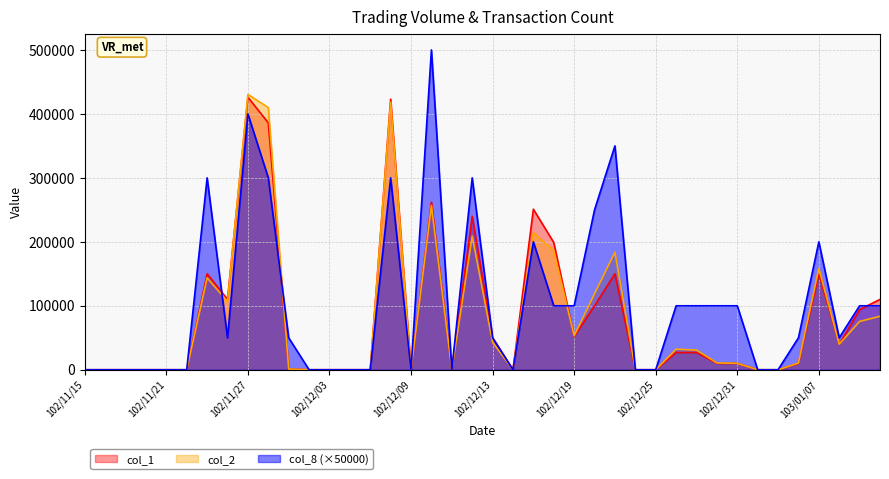

What is the difference between the col_8 values at 102/11/27 and 102/12/27?

300000